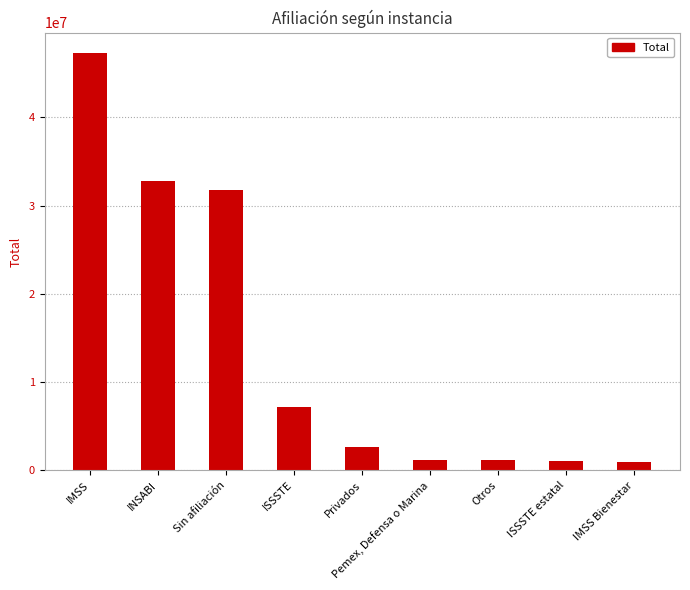

At which category does the chart reach its peak across all series?

IMSS